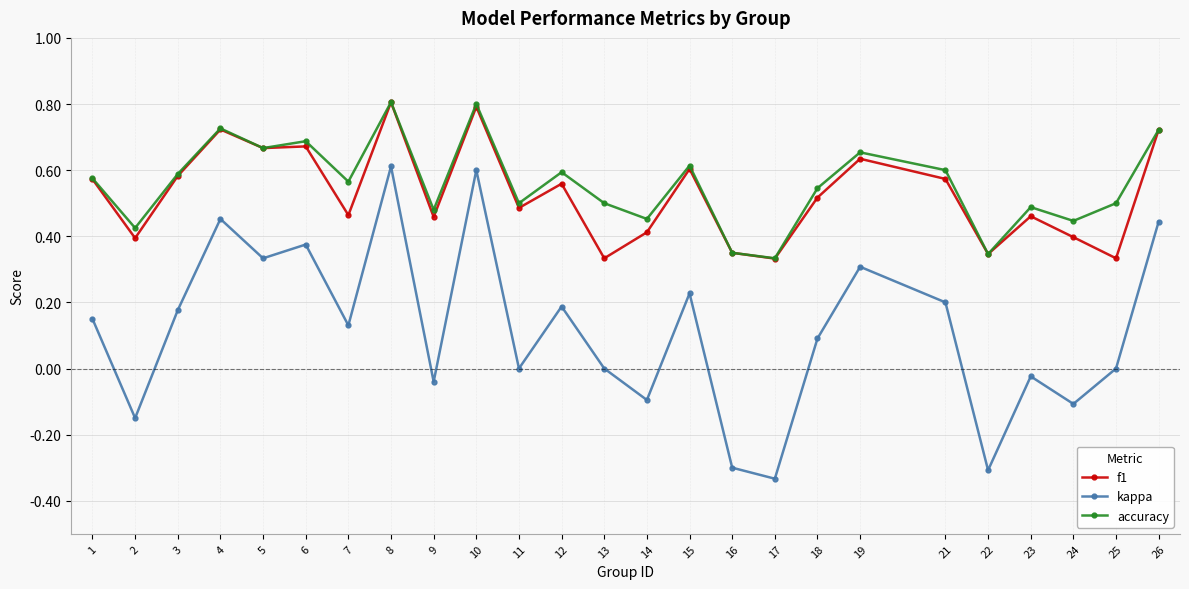

At 21, list the series in order from largest to smallest.

accuracy, f1, kappa